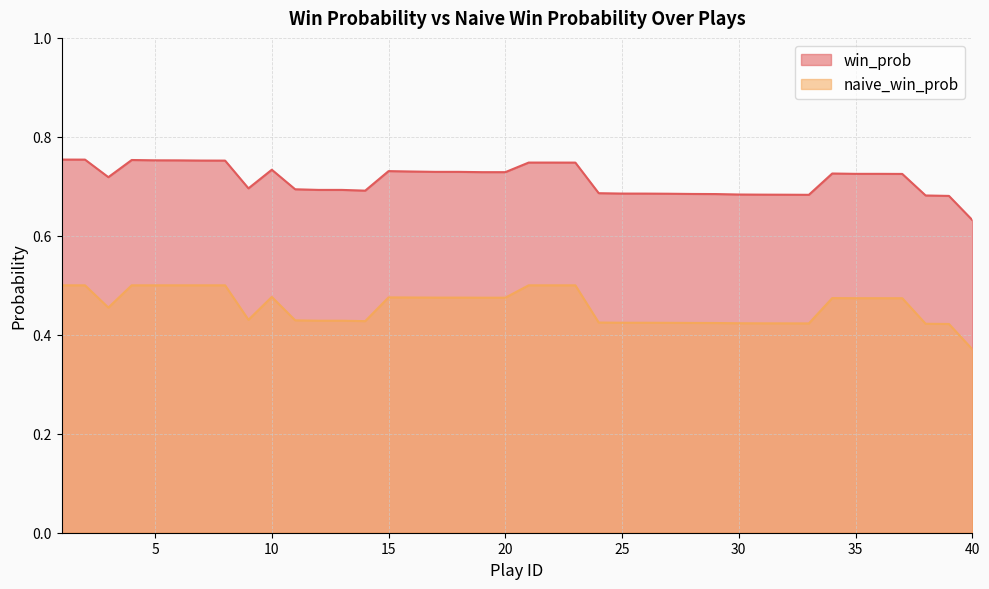

True or false: naive_win_prob and win_prob intersect in this chart.

False